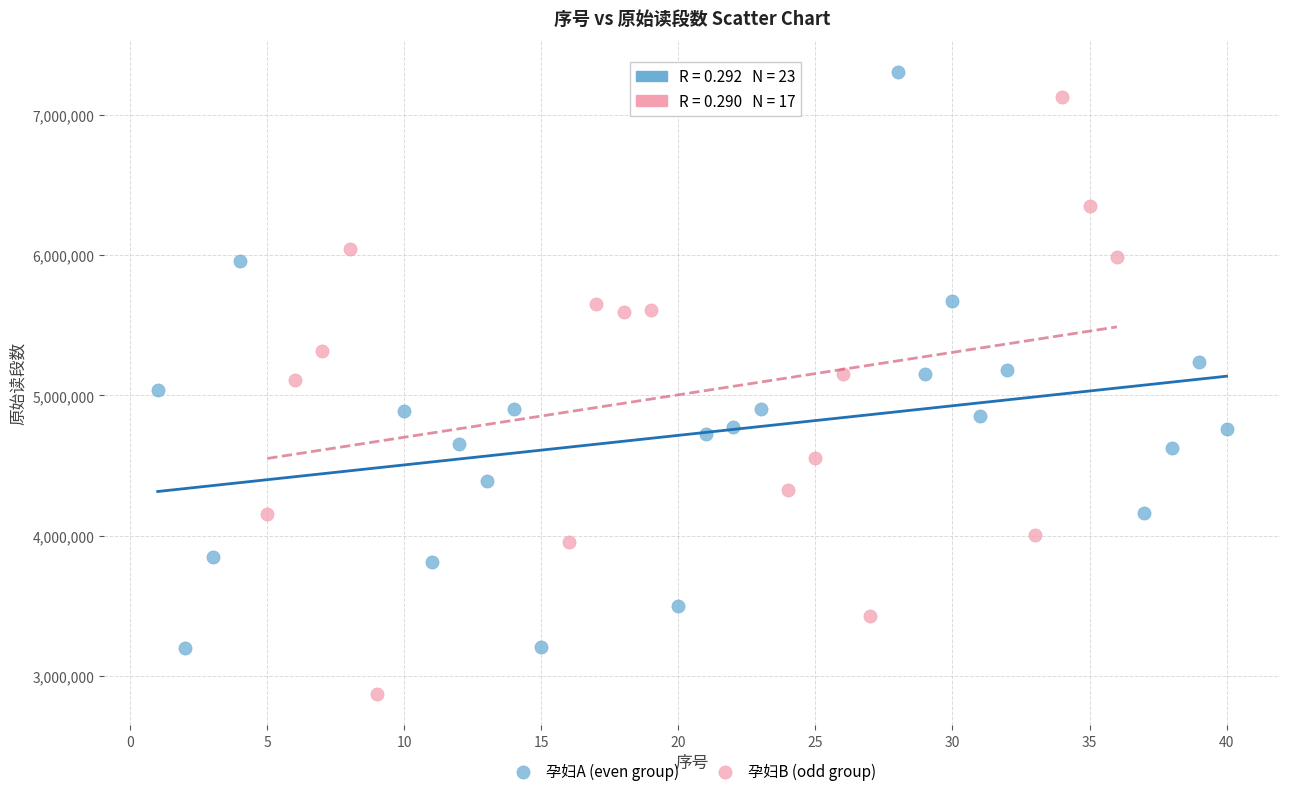

Which series reaches the minimum Y coordinate?

孕妇B (odd group)